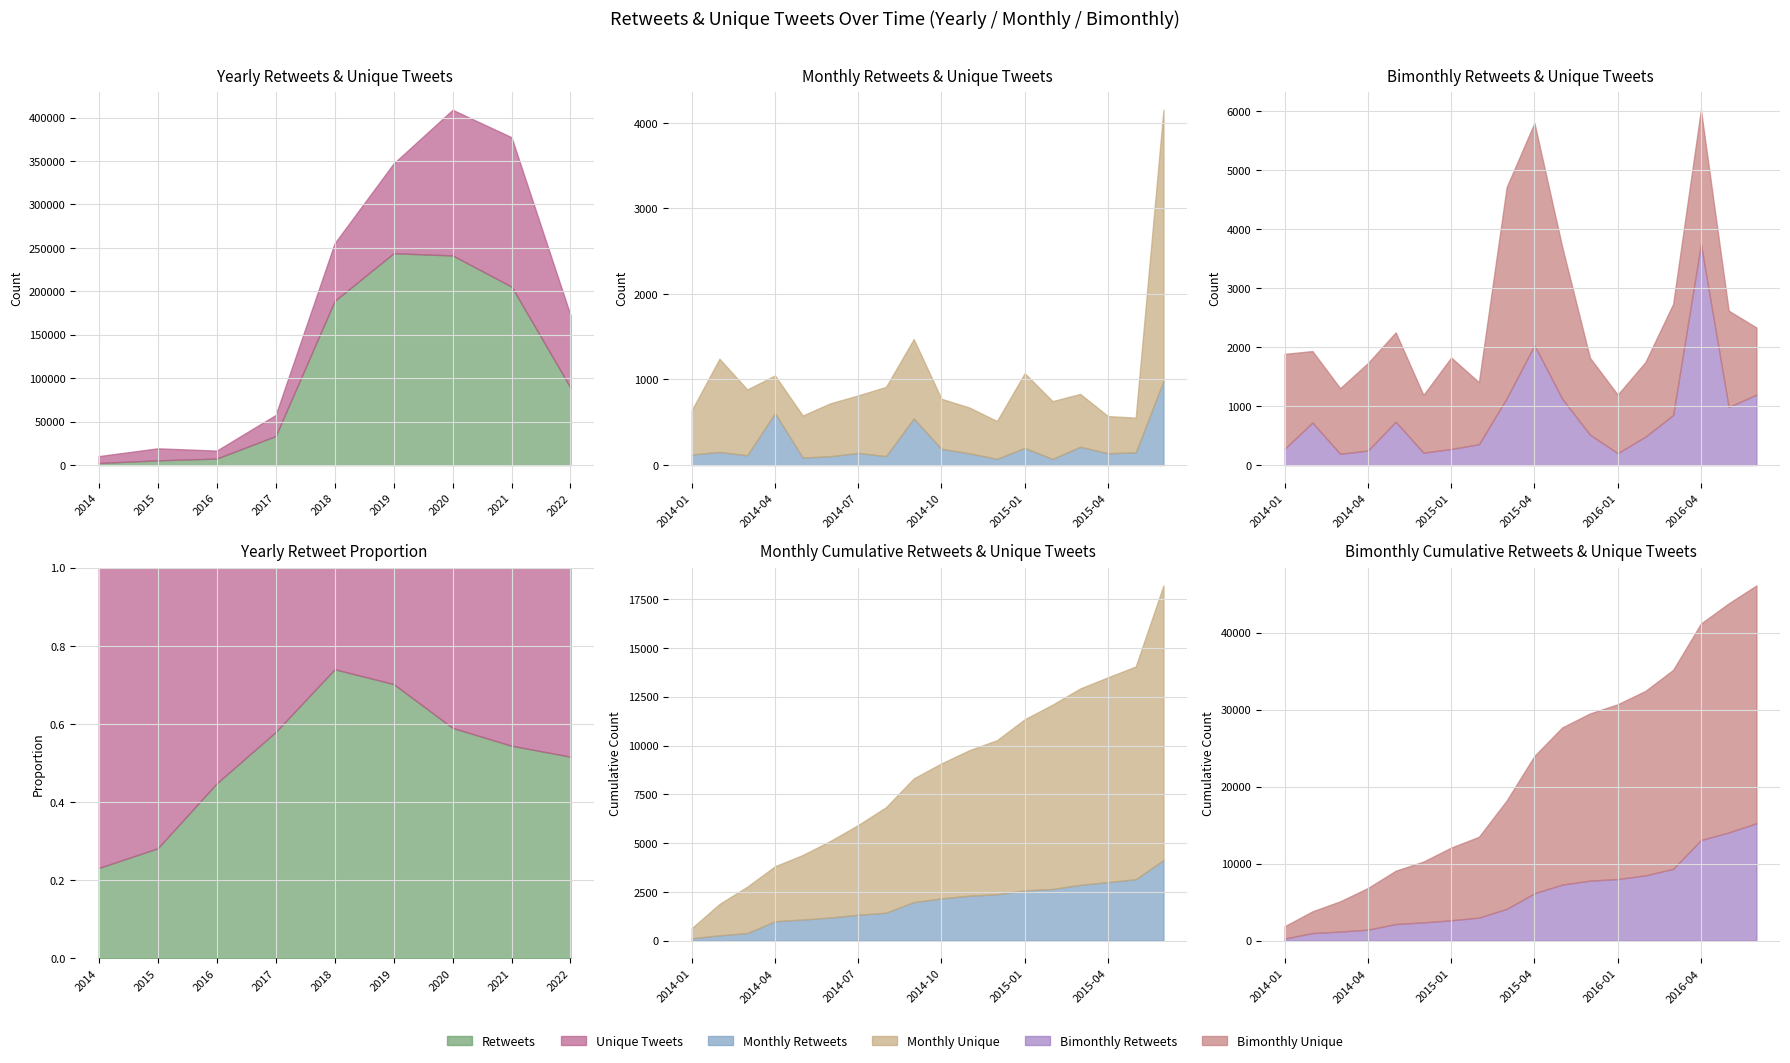

Where is the first local maximum for Unique tweets (yearly)?

2015